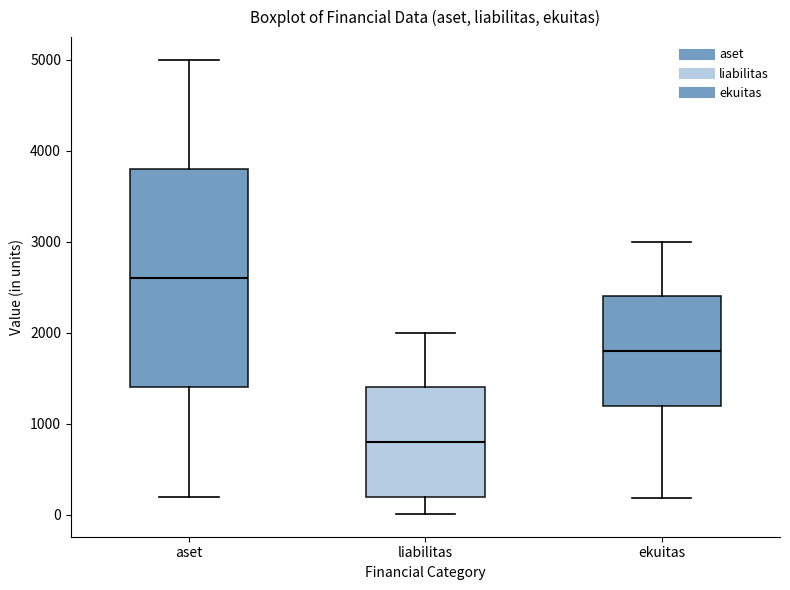

Which box is the tallest, from its lower edge to its upper edge?

aset